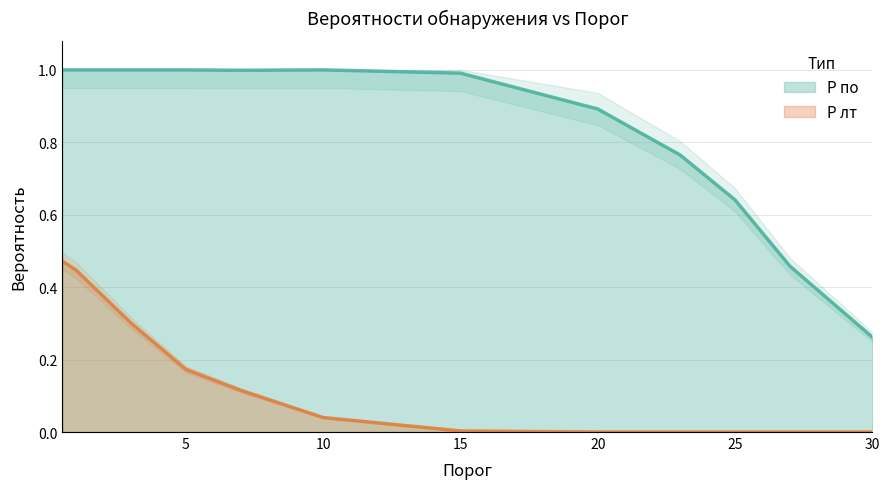

True or false: P по and P лт cross at least once.

False